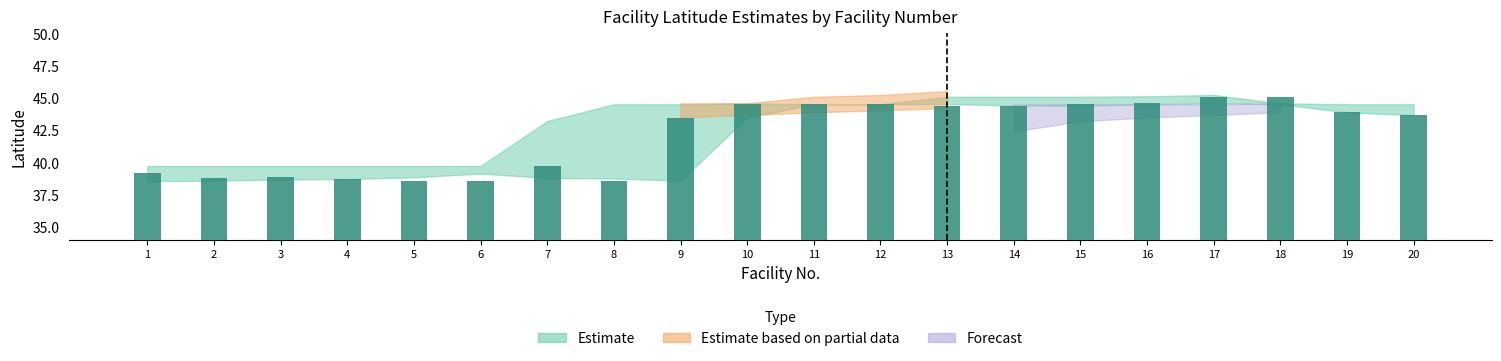

How many bars are there in total?

20